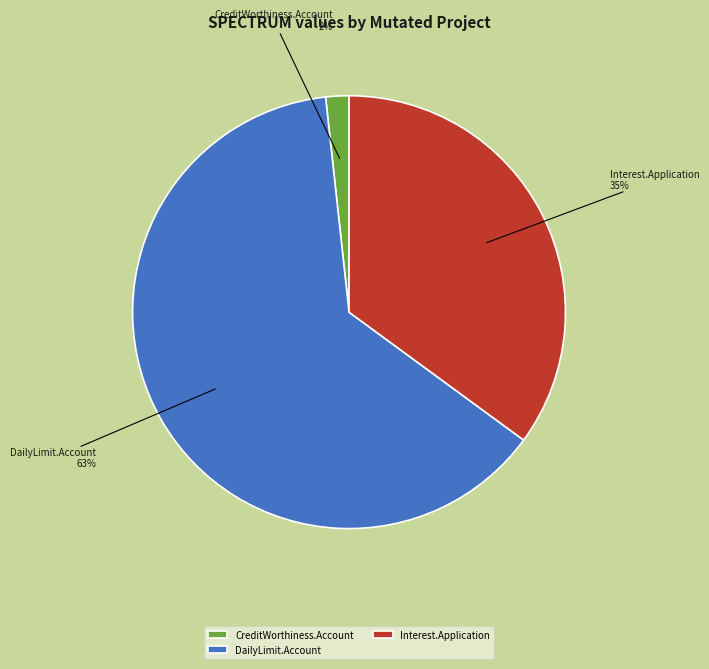

Which slice is the largest?

DailyLimit.Account